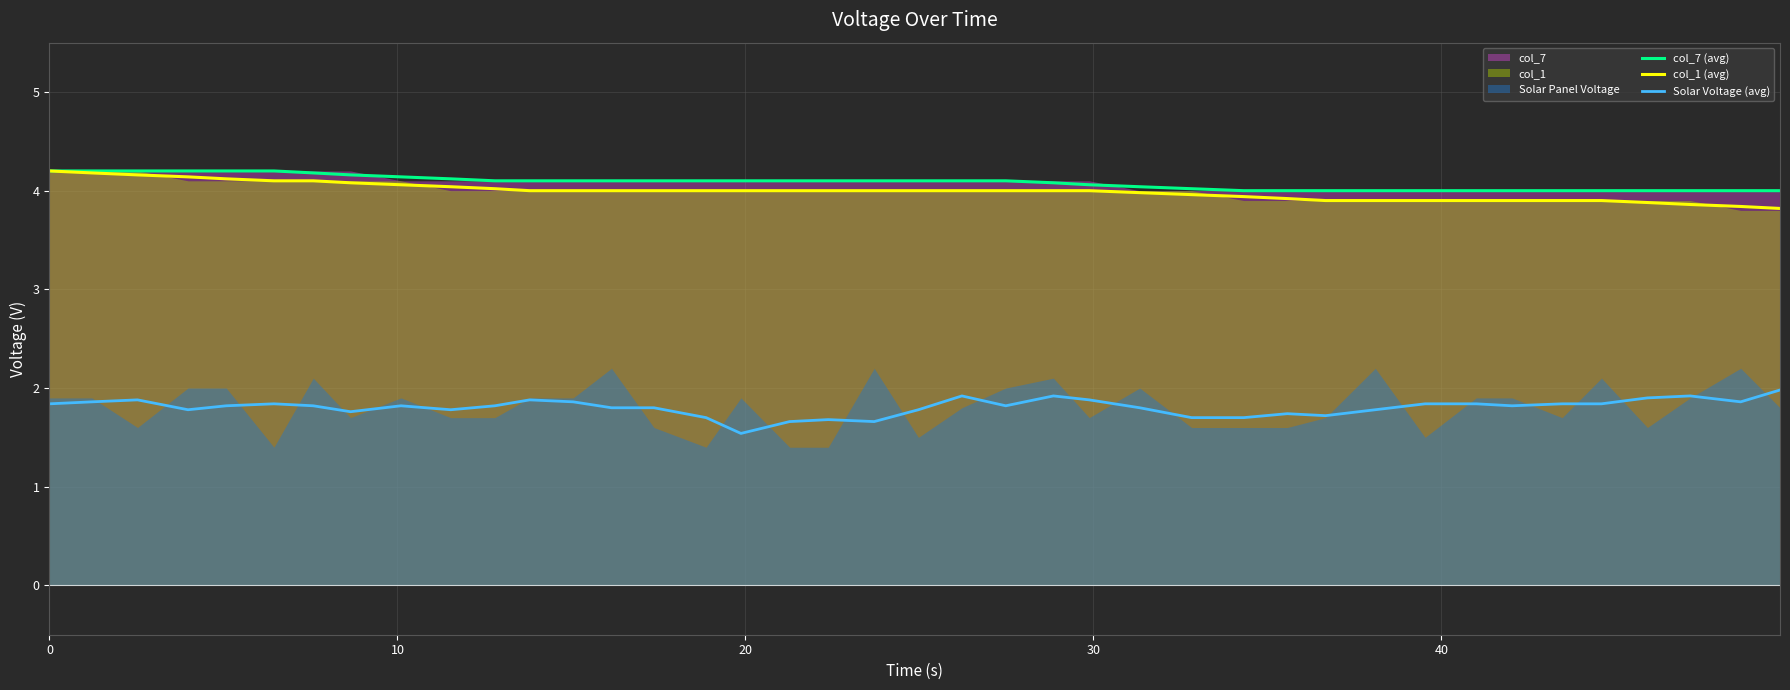

How many lines are shown in the chart?

3